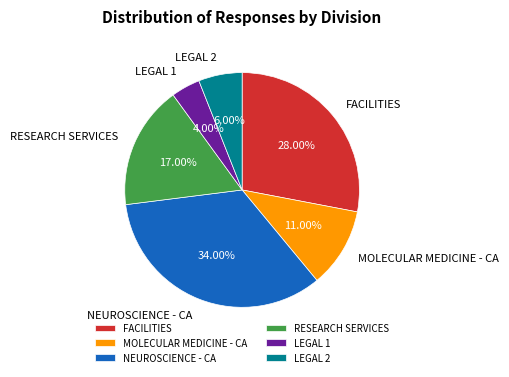

Between MOLECULAR MEDICINE - CA and NEUROSCIENCE - CA, which is larger?

NEUROSCIENCE - CA